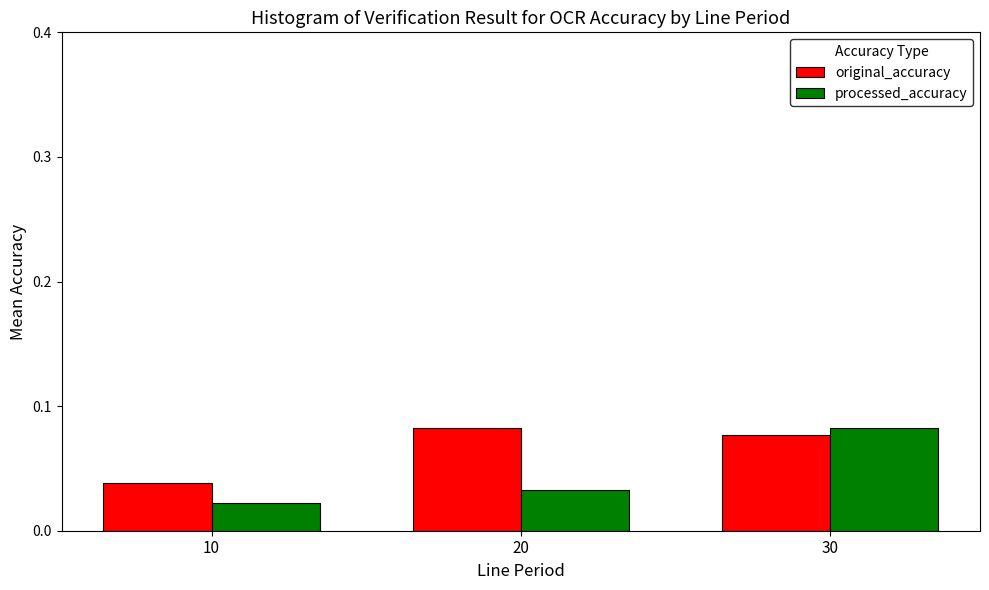

How many bars are there in each group?

2